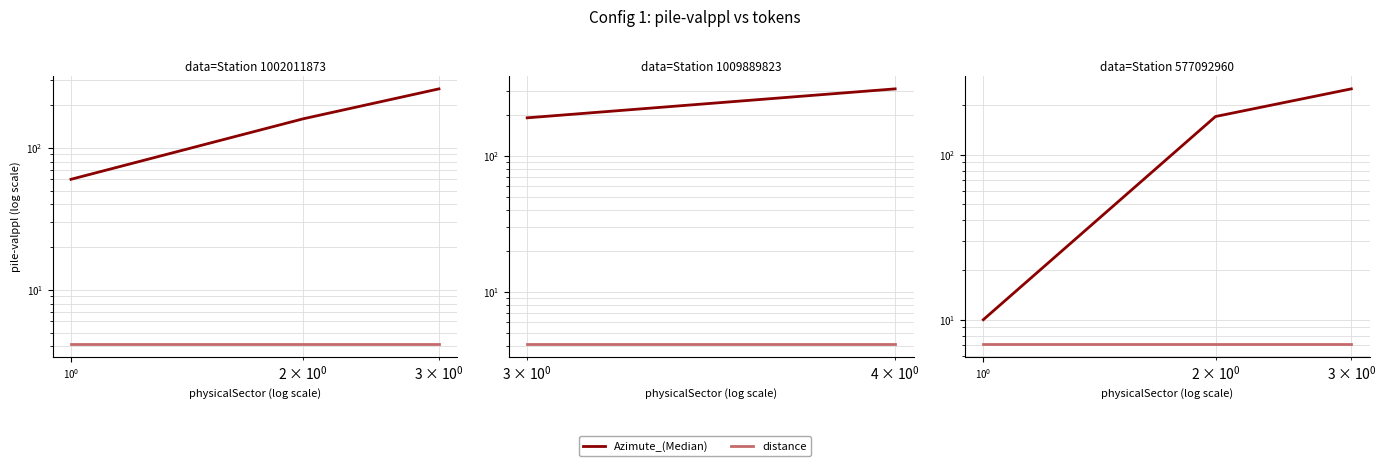

What is the average value of the distance series?

7.1